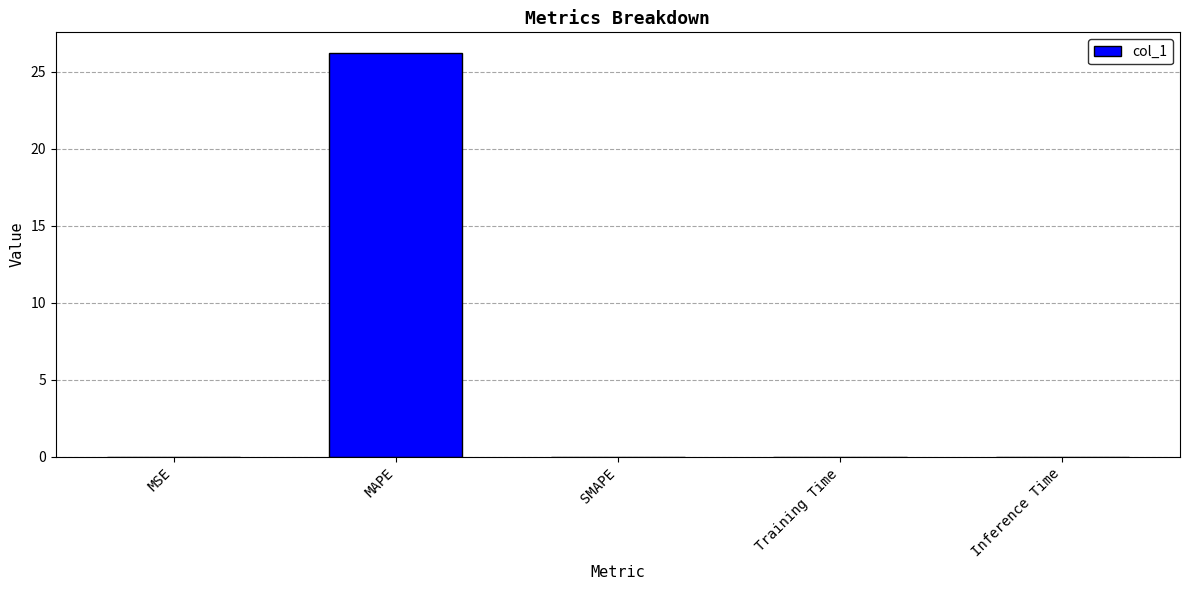

The value at SMAPE is 0.0. True or false?

True